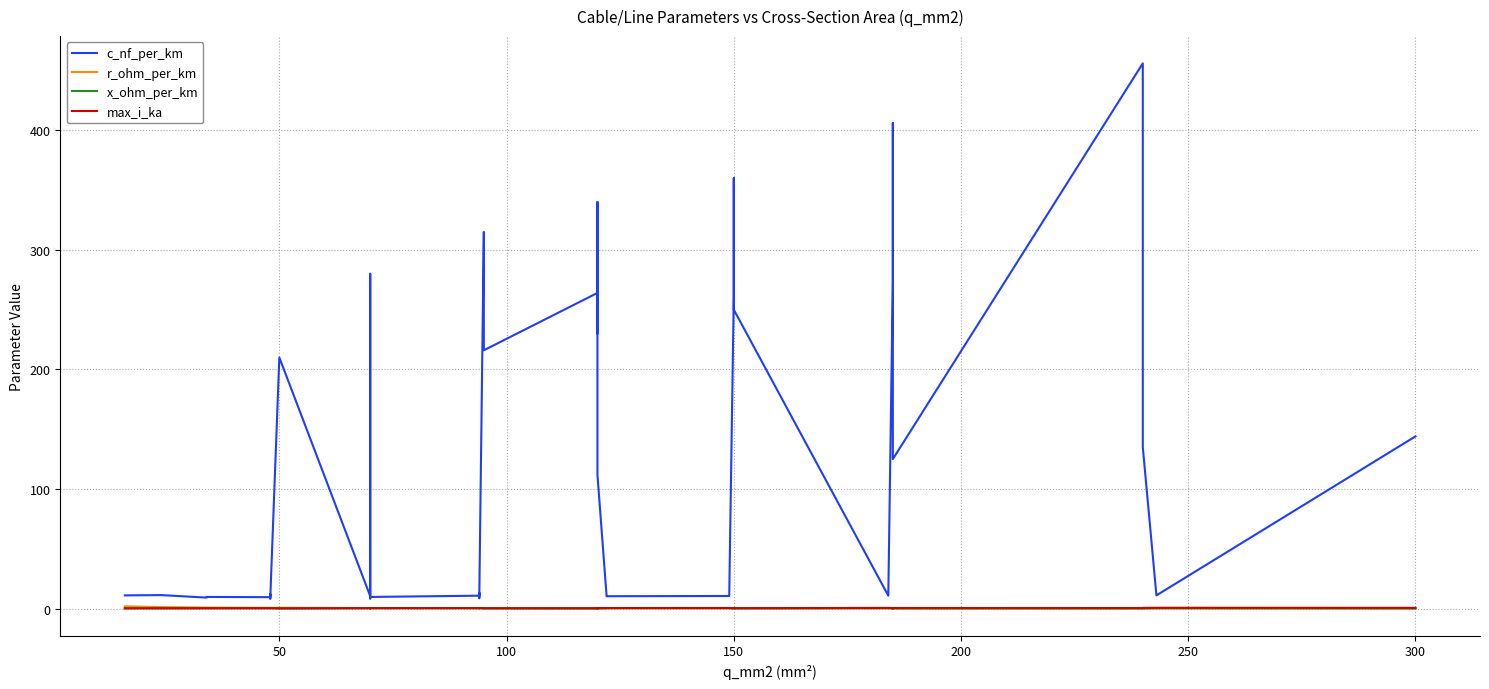

How many interior local peaks does the x_ohm_per_km series have?

12